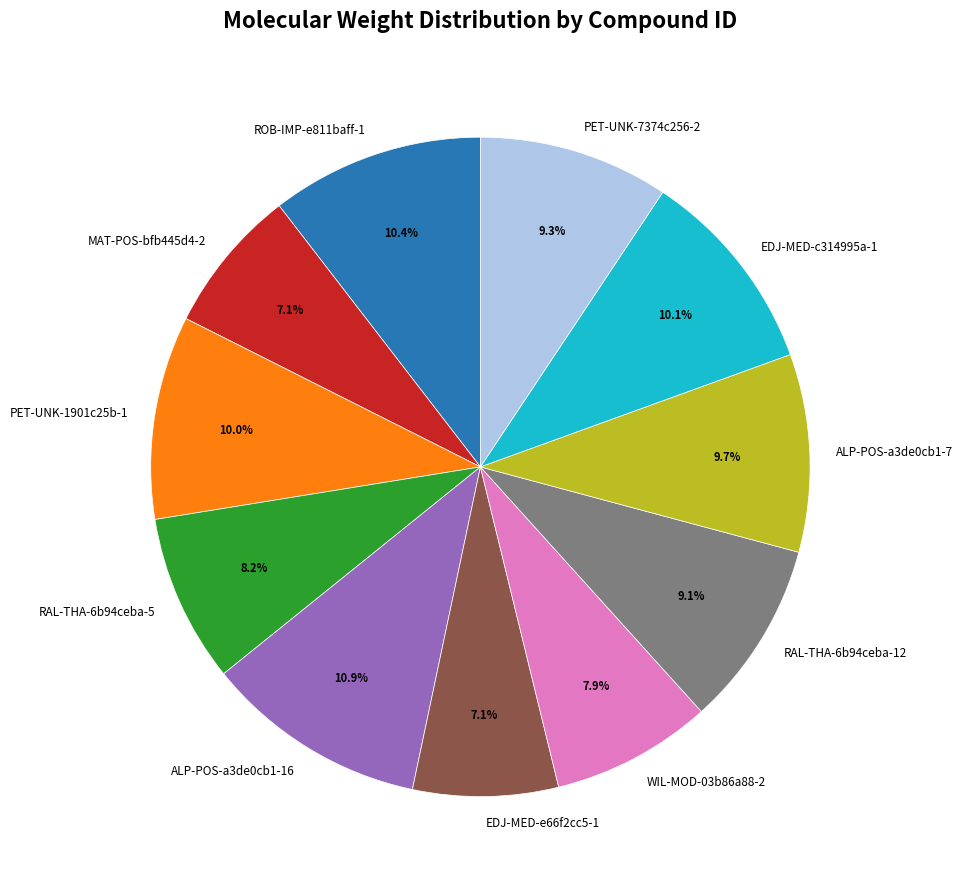

Is the sum of ALP-POS-a3de0cb1-7 and PET-UNK-7374c256-2 greater than half?

No